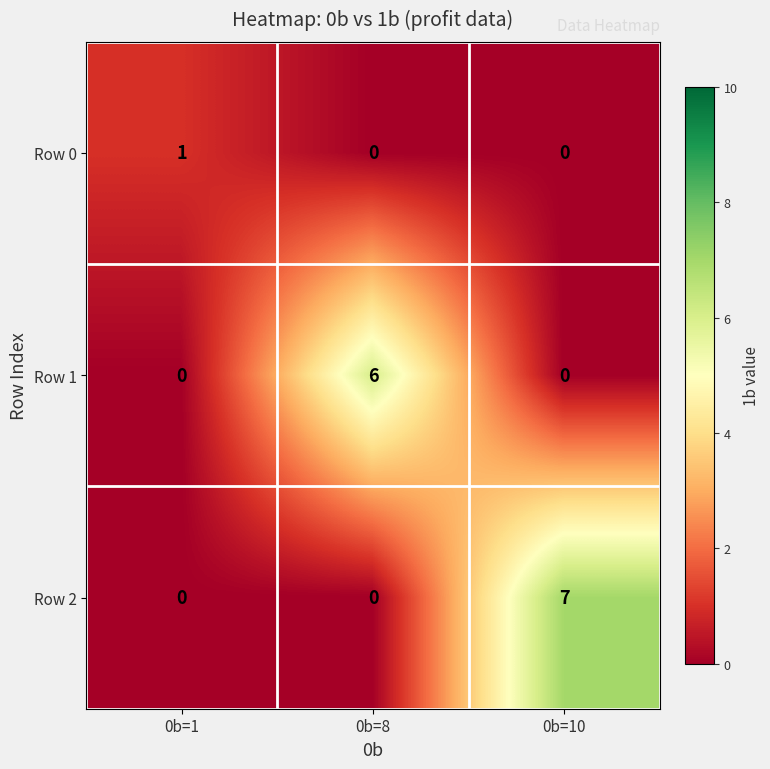

What is the sum of the Row 2 values at 0b=8 and 0b=10?

7